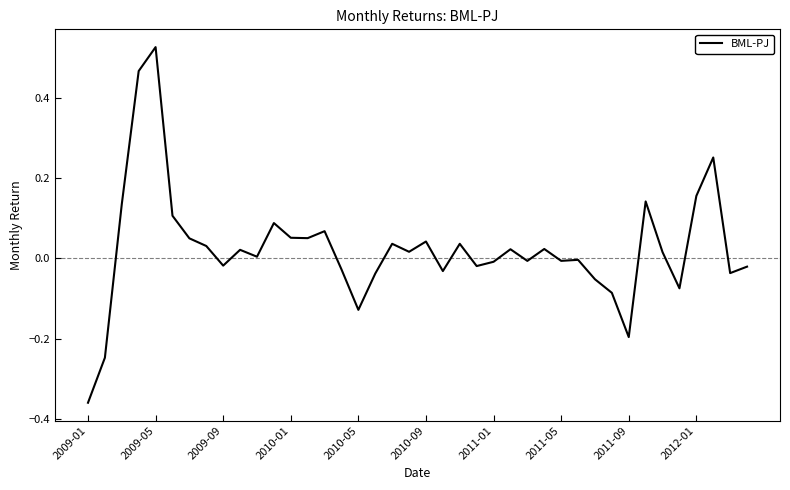

What is the difference between the maximum and minimum values?

0.9